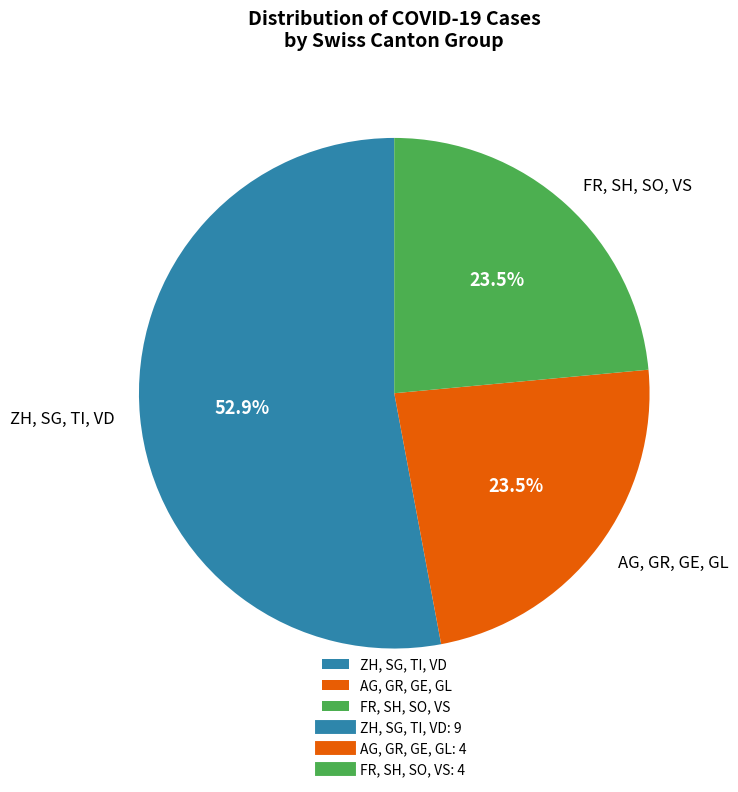

What is the ratio of the value at ZH, SG, TI, VD to the value at AG, GR, GE, GL?

2.3